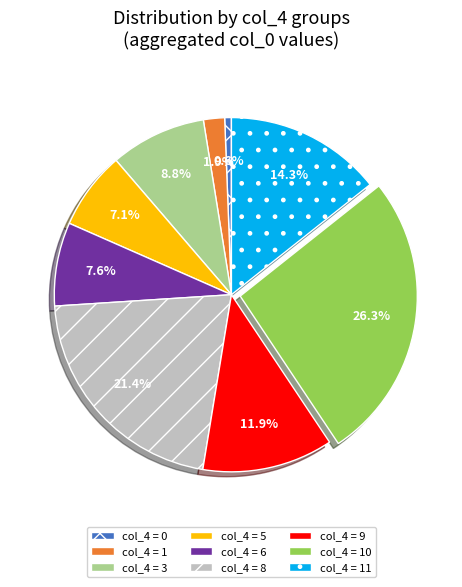

Rank the categories by value from lowest to highest.

col_4 = 0, col_4 = 1, col_4 = 5, col_4 = 6, col_4 = 3, col_4 = 9, col_4 = 11, col_4 = 8, col_4 = 10